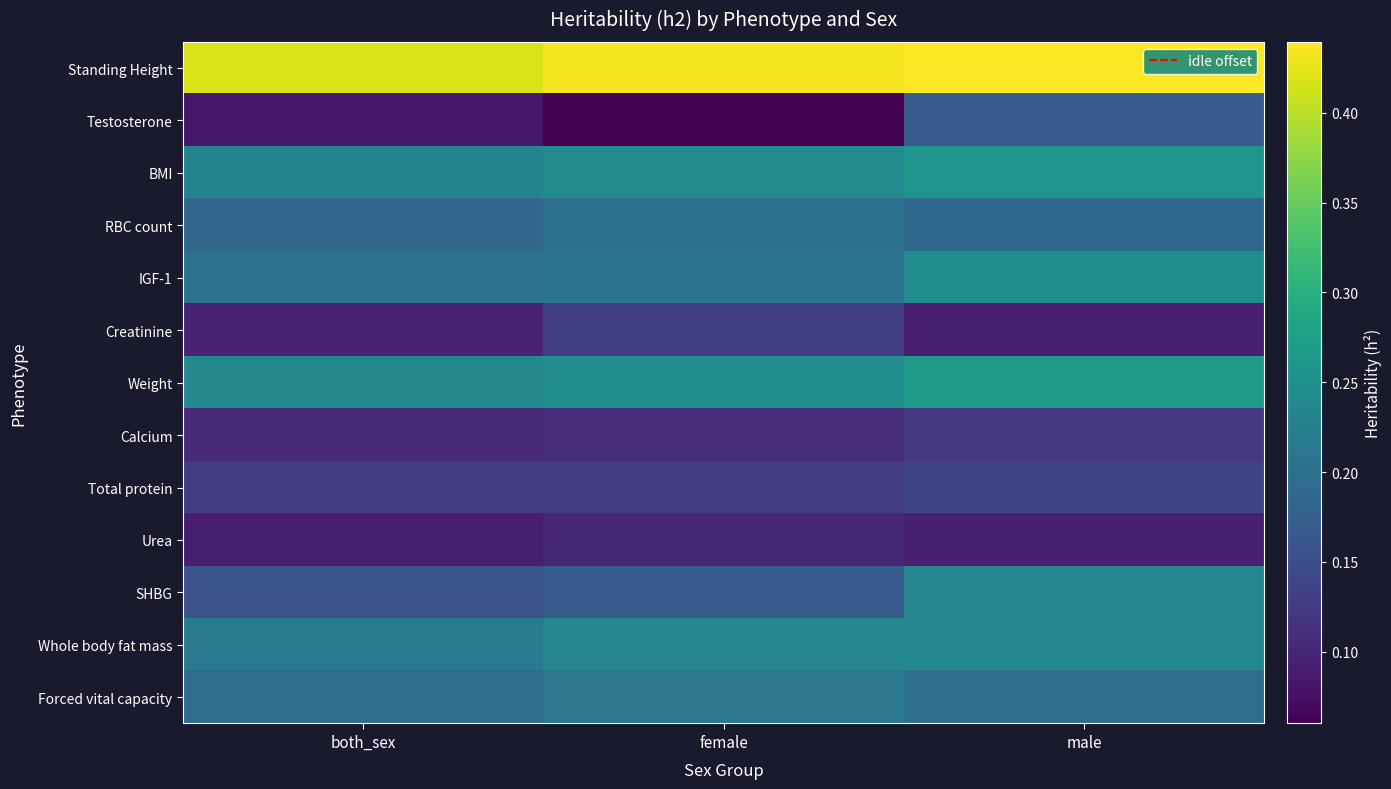

What is the total value across all series at male?

2.7